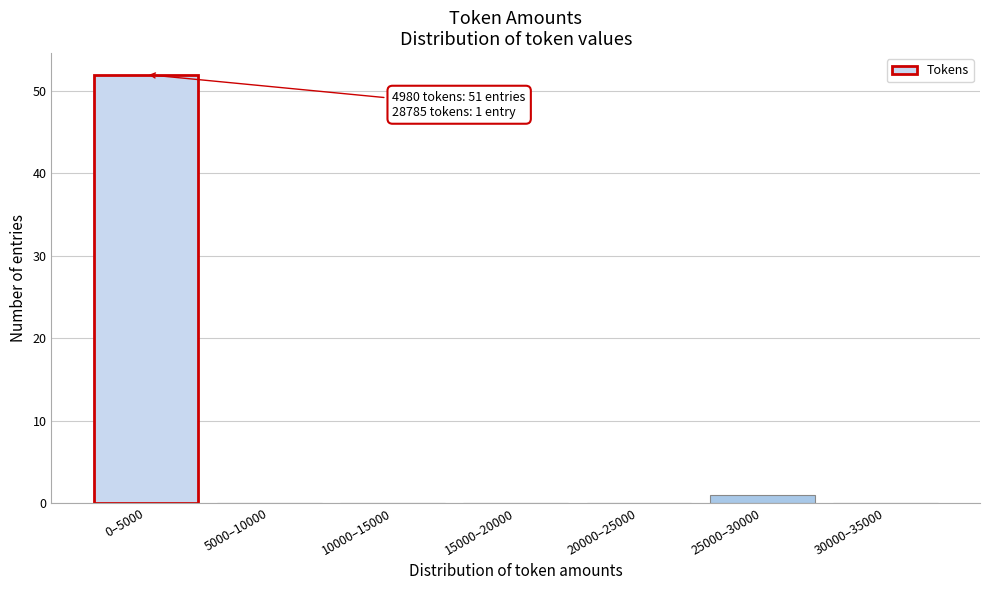

Reading left to right, what are all the values shown in this chart?

0–5000=52	5000–10000=0	10000–15000=0	15000–20000=0	20000–25000=0	25000–30000=1	30000–35000=0